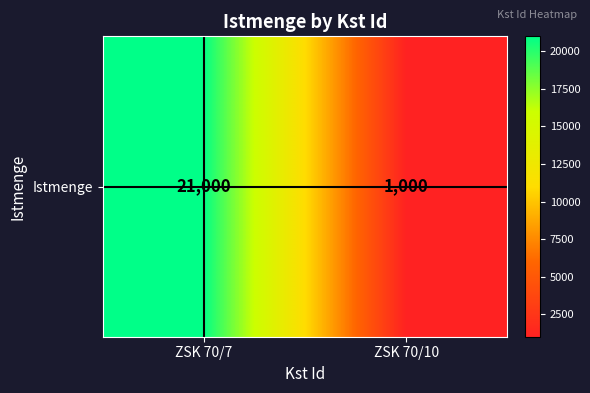

What is the sum of the values at ZSK 70/7 and ZSK 70/10?

22000